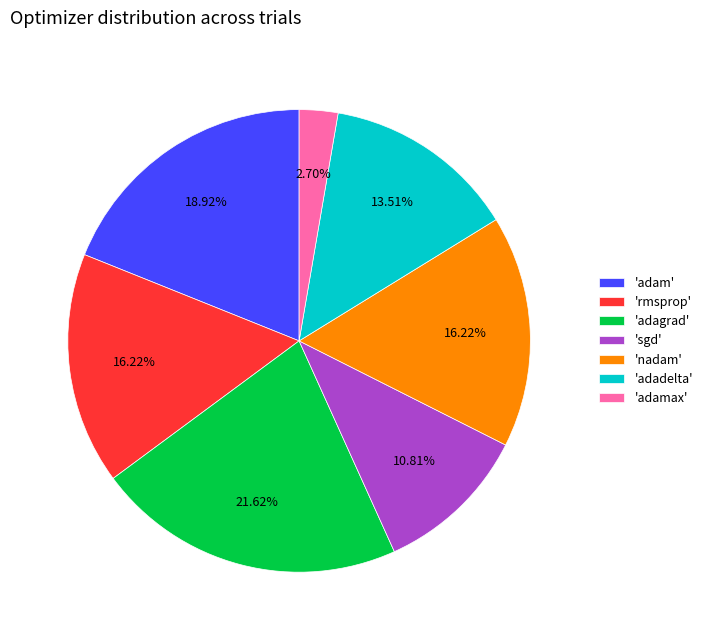

Approximately how many times larger is the value at 'adadelta' compared to 'rmsprop'?

0.8